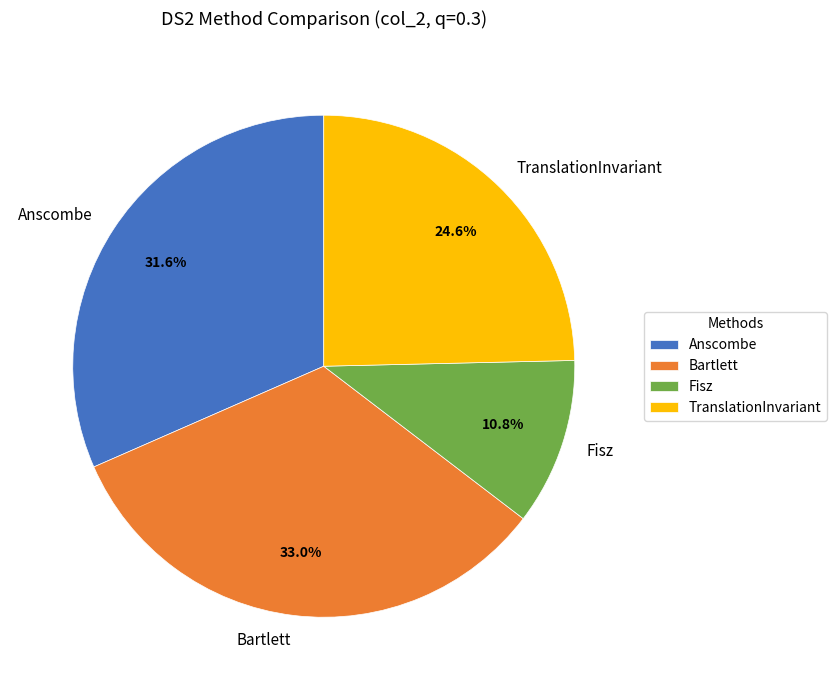

Count the number of slices in the pie.

4